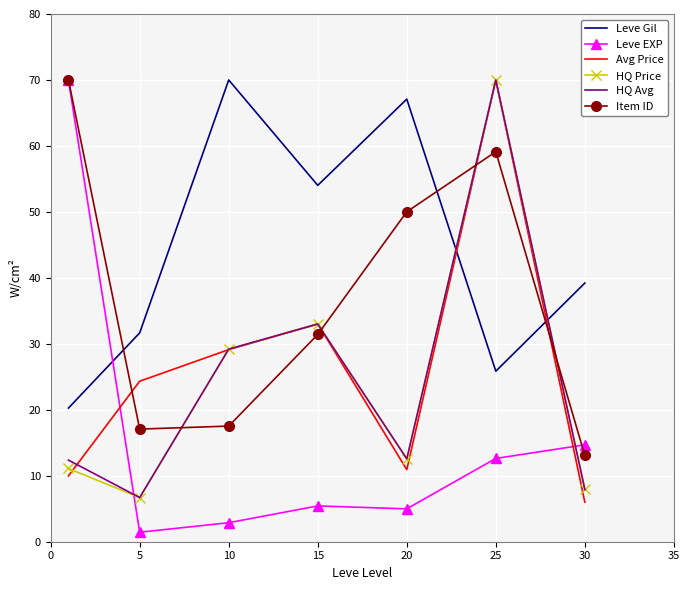

Which series has the largest total across all categories?

Leve Gil